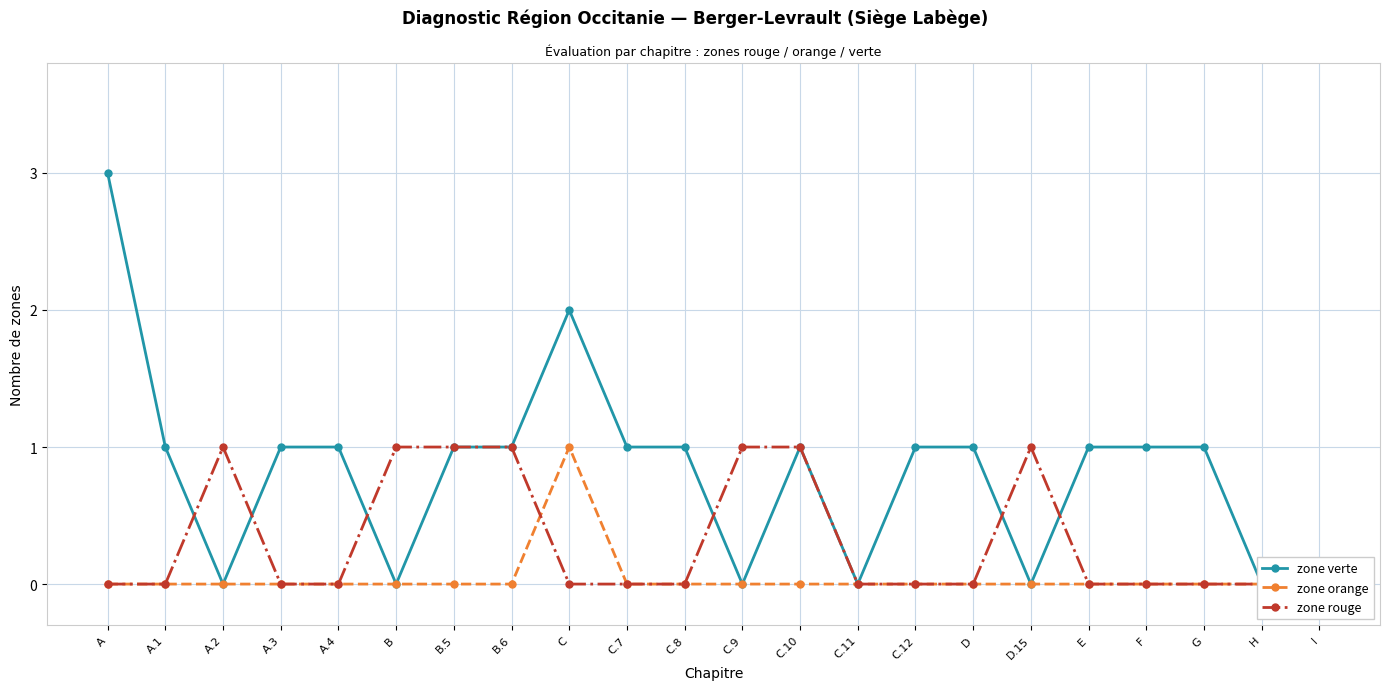

List the series in order of their peak value, lowest first.

zone orange, zone rouge, zone verte